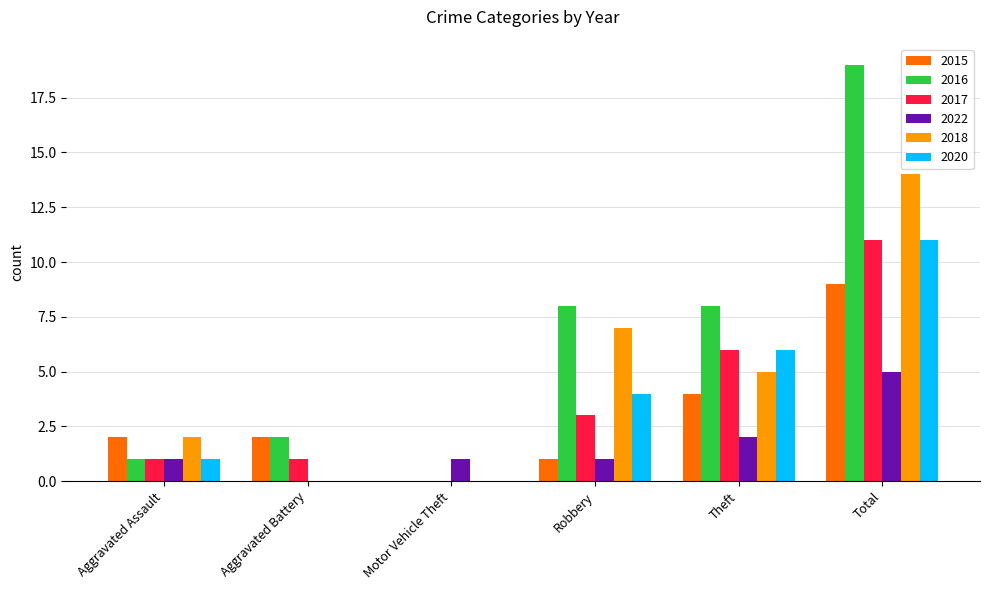

Which category has the highest value in the 2017 series?

Total